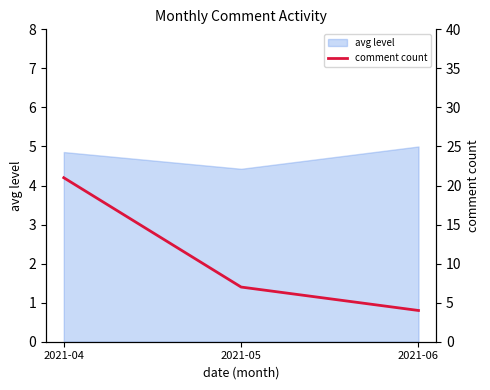

Where does the data first go above 7?

2021-04